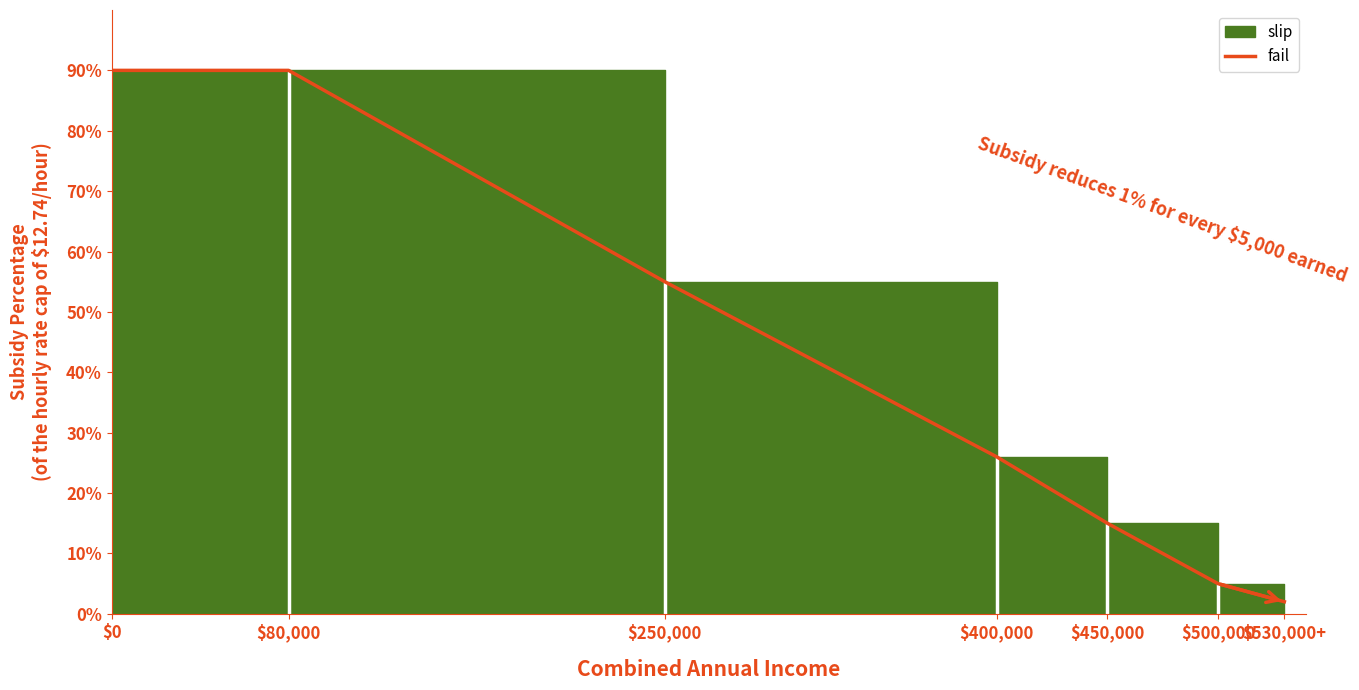

What is the smallest value displayed?

2